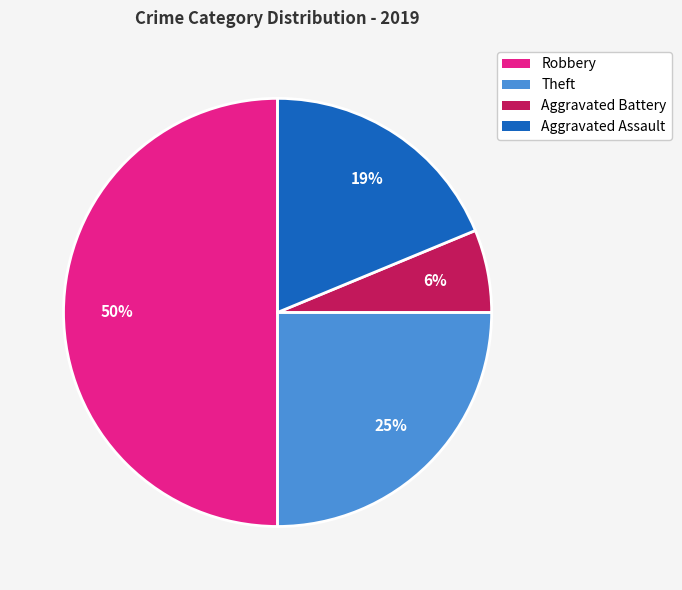

Is Theft the majority of the pie?

No